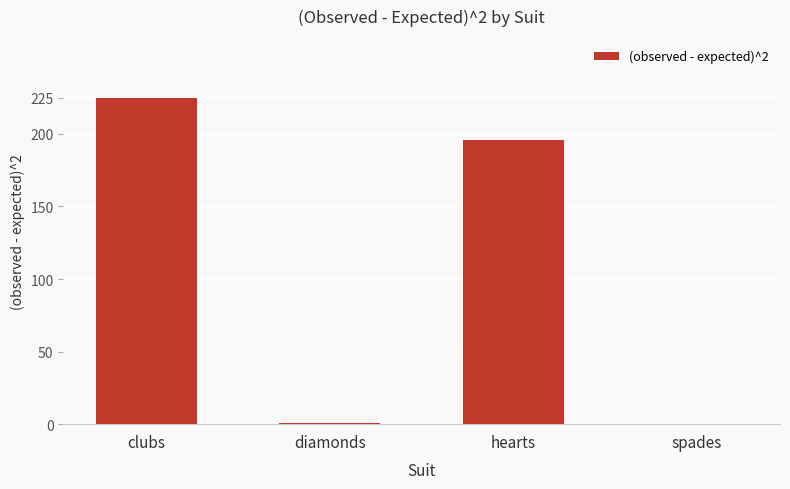

The chart shows a value of 154 at clubs. True or false?

False